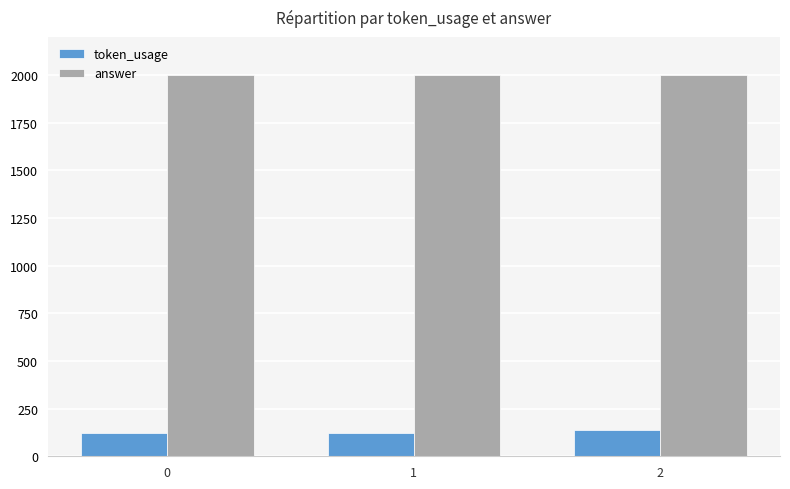

What is the sum of all token_usage values?

382